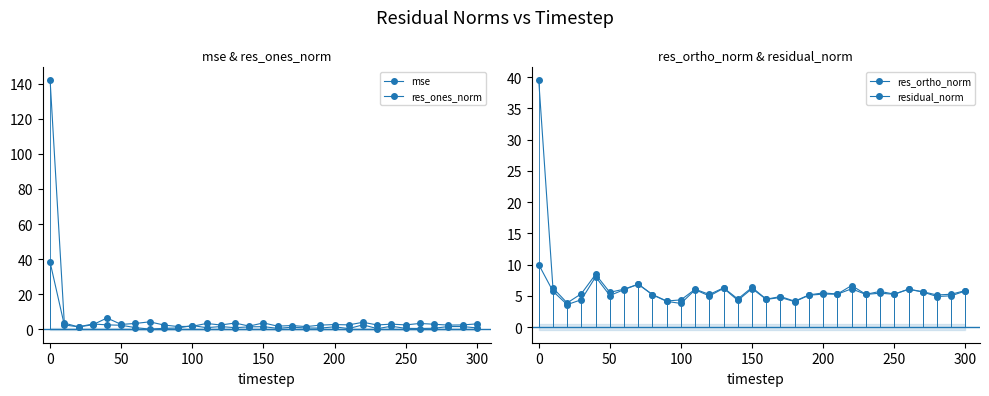

What is the maximum value shown in the chart?

142.2